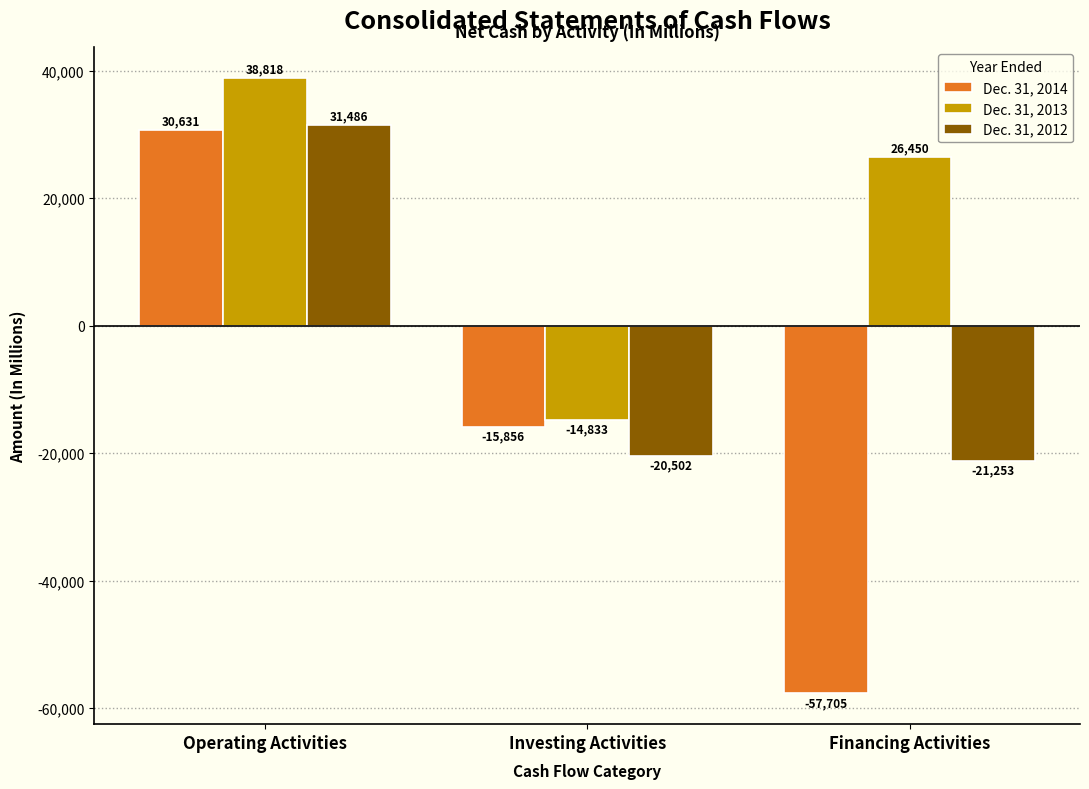

Reading left to right, transcribe all the data shown in this chart.

Dec. 31, 2014: 30631	-15856	-57705
Dec. 31, 2013: 38818	-14833	26450
Dec. 31, 2012: 31486	-20502	-21253